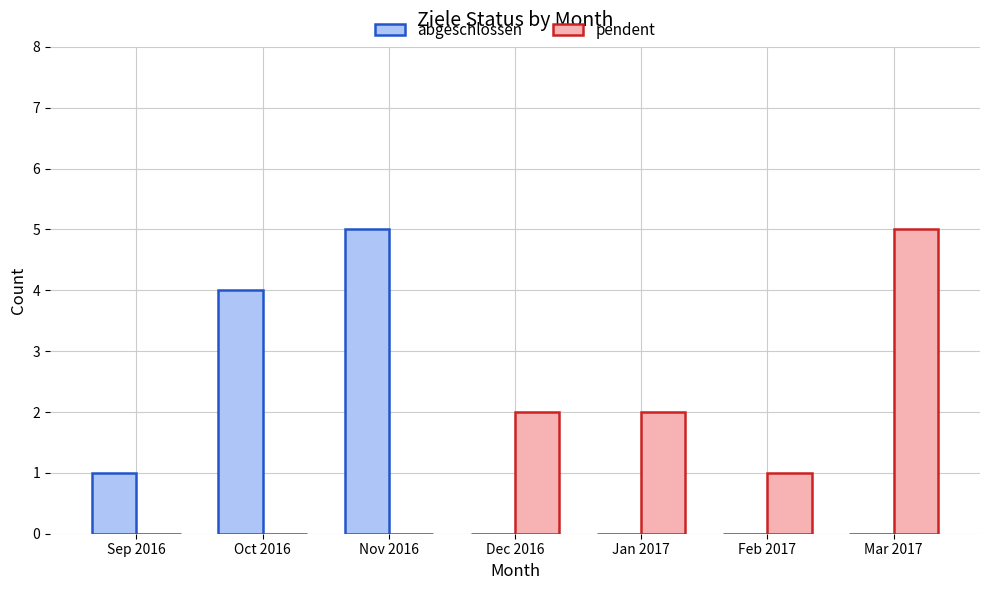

What is the total value across all series at Nov 2016?

5